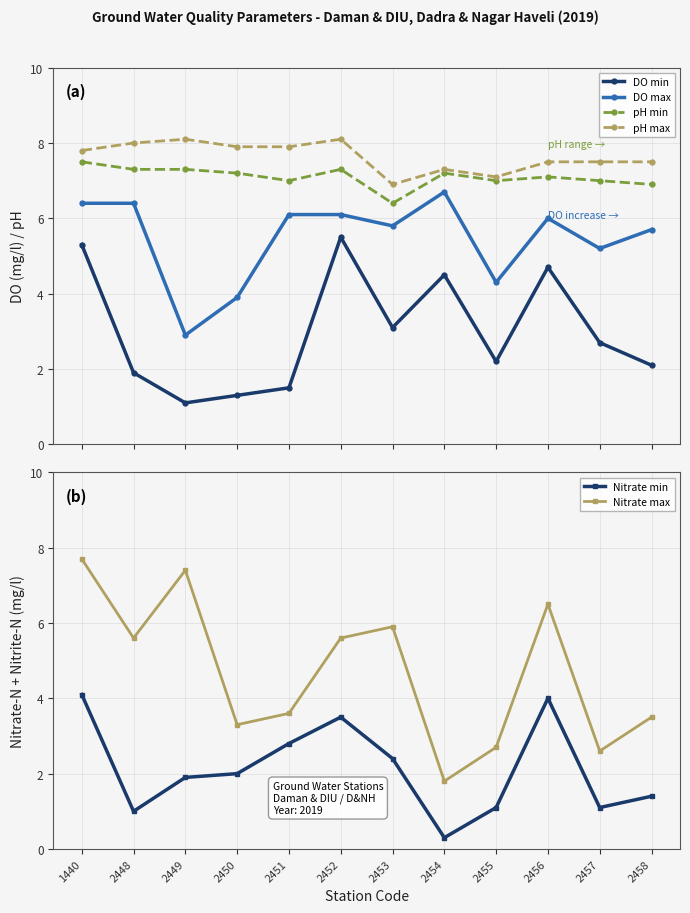

Does the chart display data point markers on the line(s)?

Yes